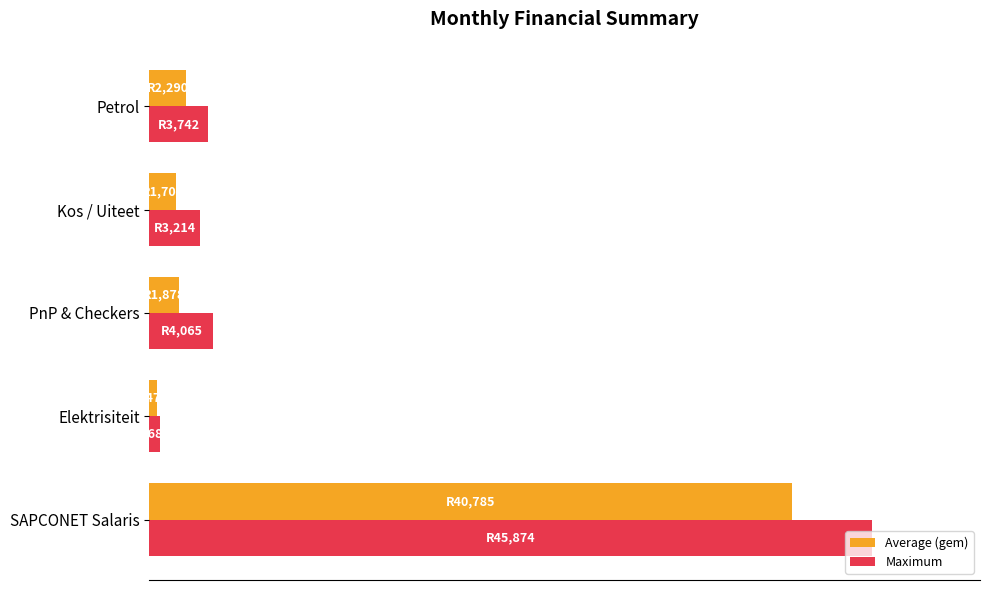

At which label does Average (gem) reach its minimum?

Elektrisiteit